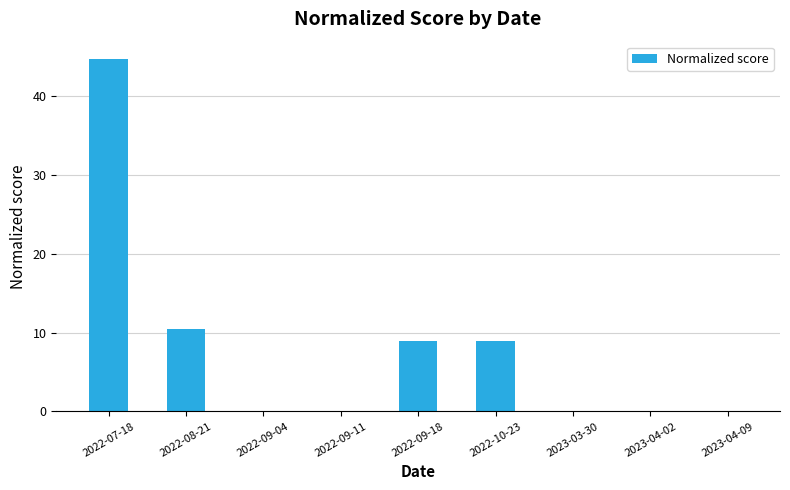

How many distinct data groups are displayed?

1